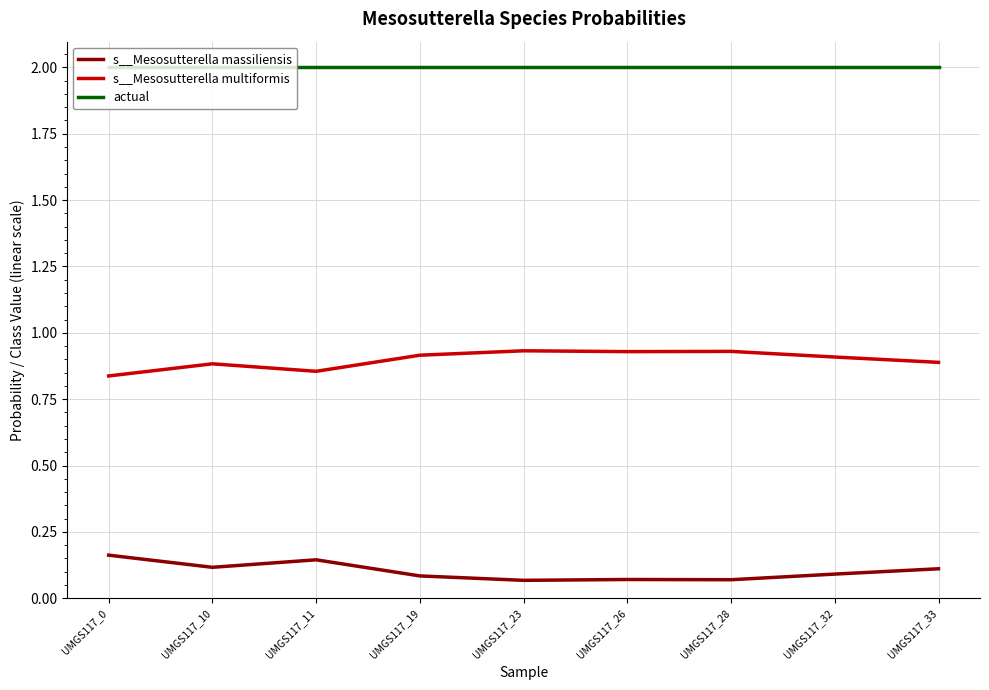

What is the maximum value shown in the chart?

2.0